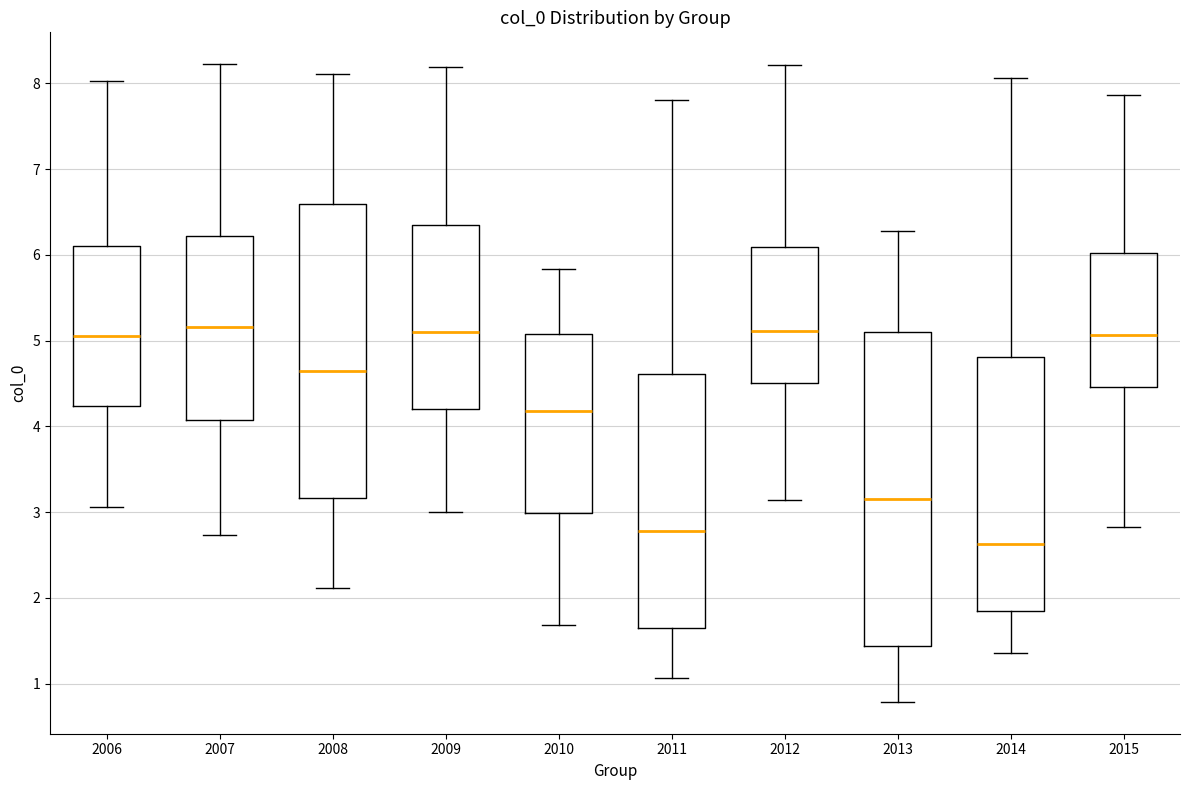

Where does the lower whisker of the box at x = 2010 end on the y-axis? The values are not printed on the chart, so give them approximately, as read against the axis.

1.7